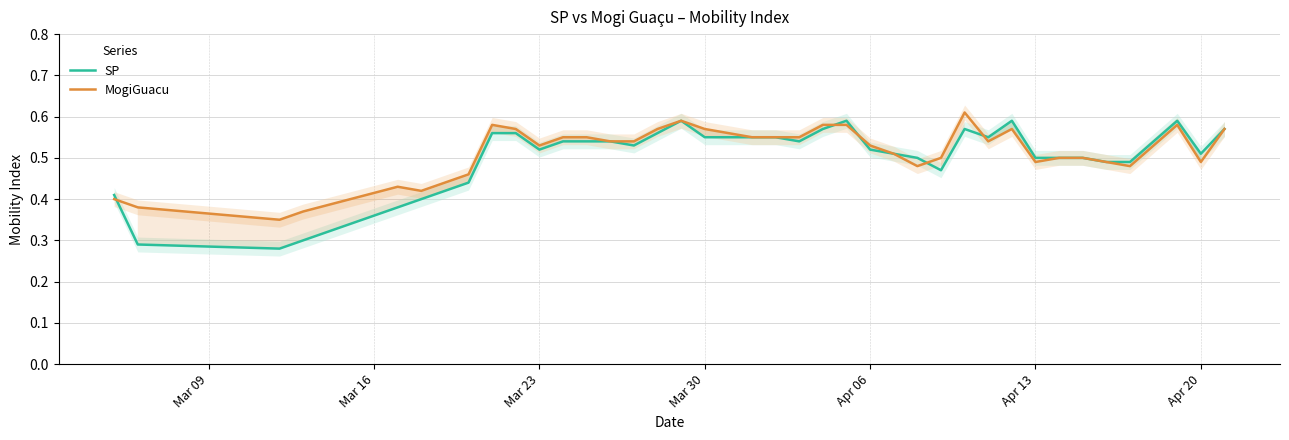

What is the difference between the maximum and second lowest values in the SP series?

0.3